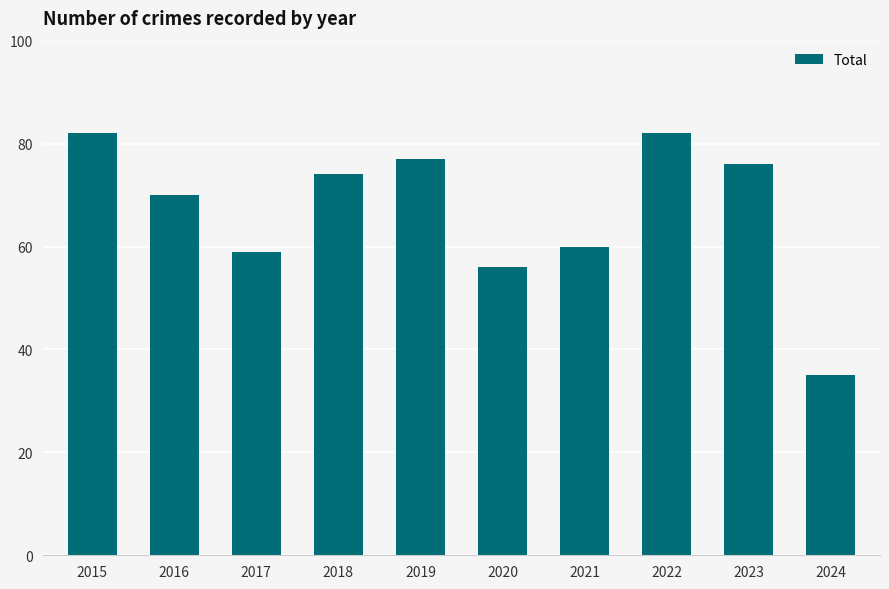

What is the minimum value shown in the chart?

35